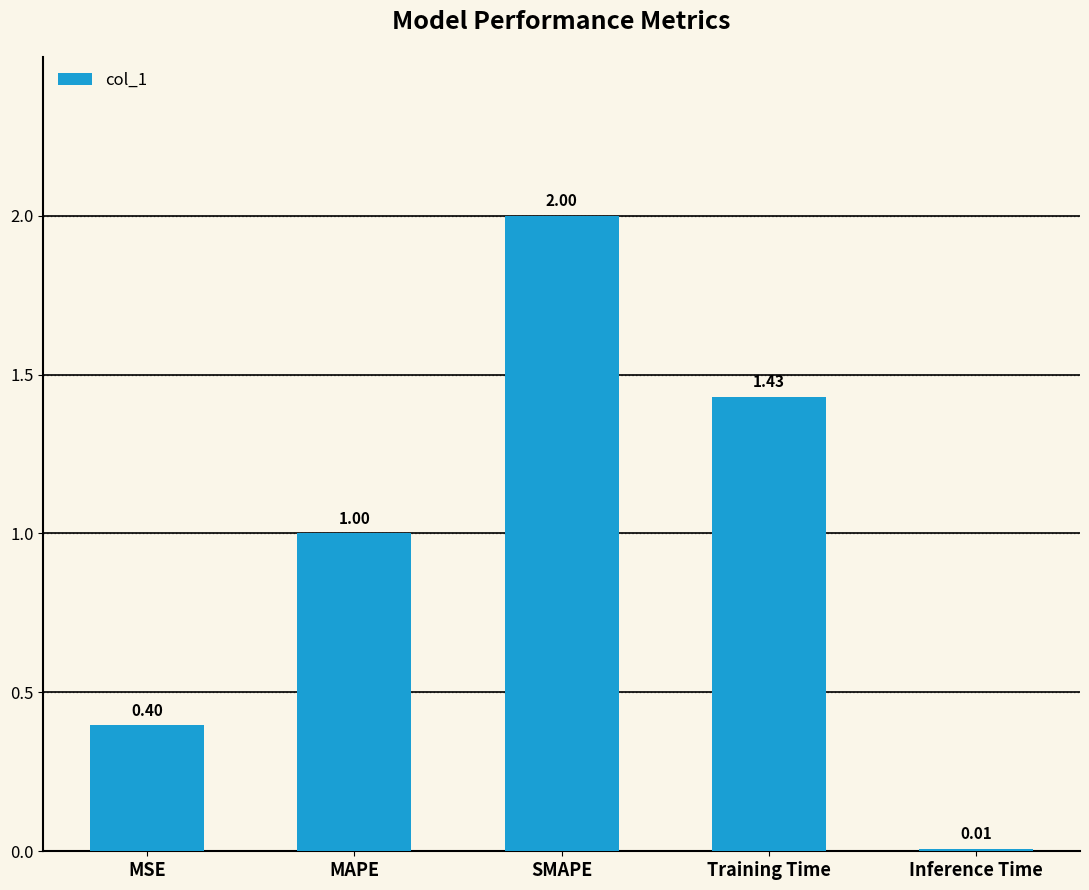

What is the difference between the maximum and minimum values?

2.0